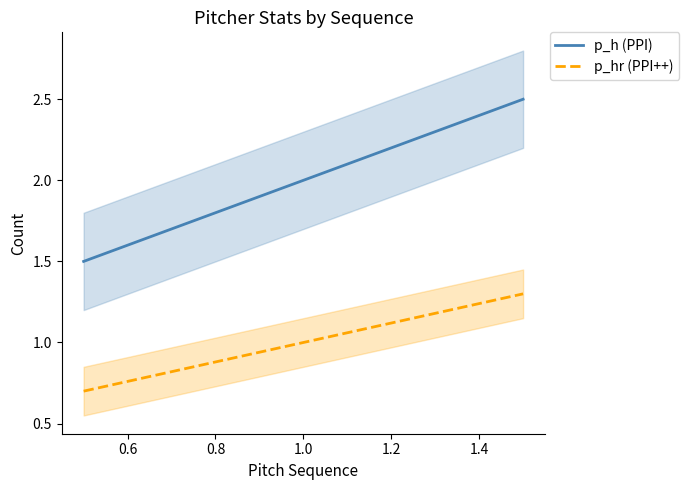

Rank the categories by p_hr (PPI++) value from lowest to highest.

0.4, 0.6, 0.8